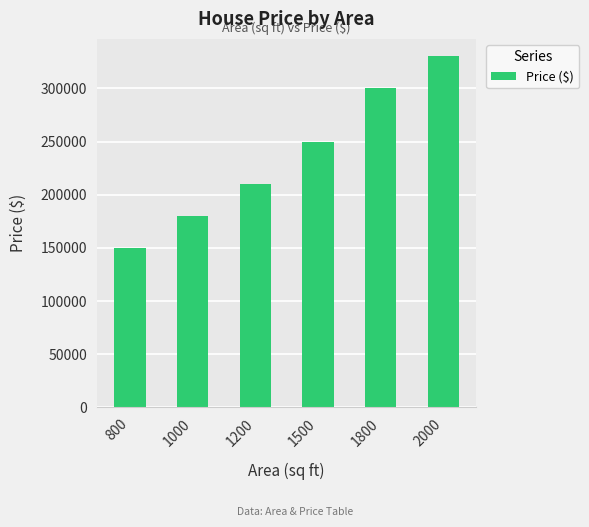

Count the values in the range 180000 to 300000.

4